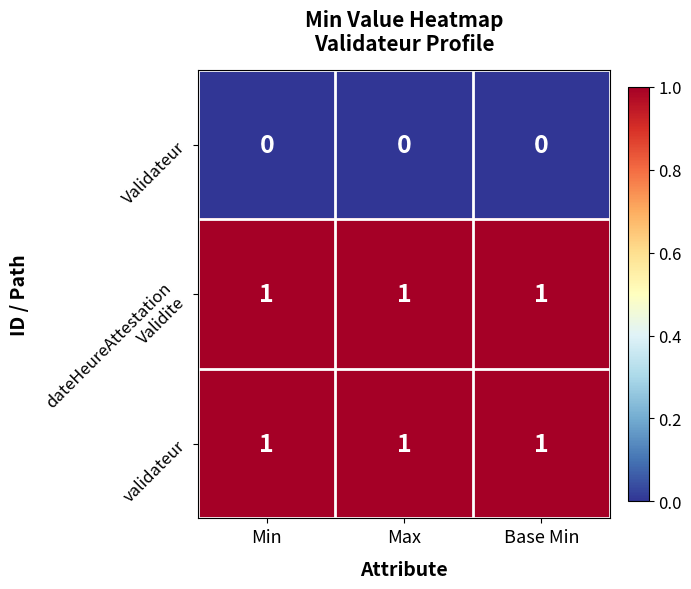

What is the difference between the highest and lowest values at Base Min?

1